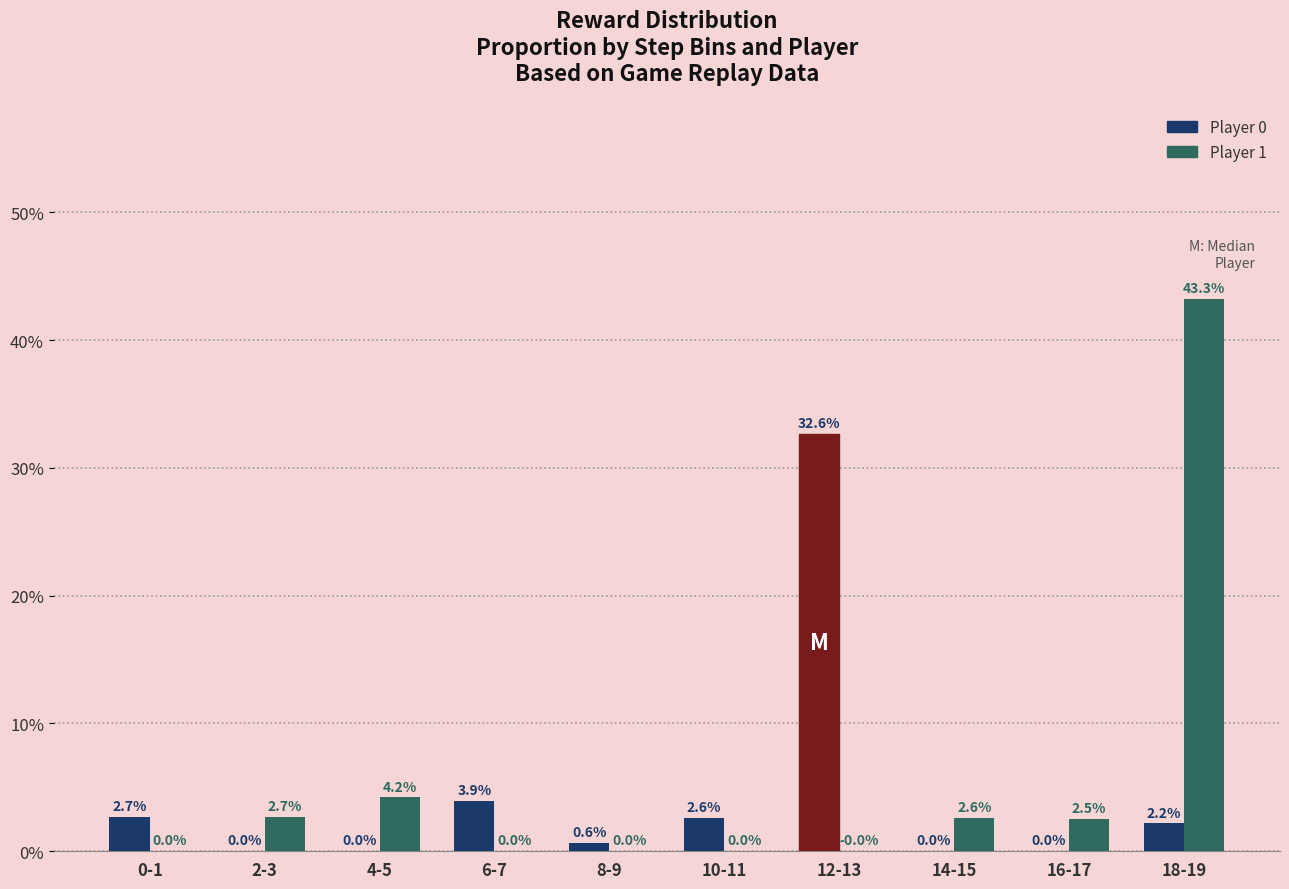

The value of Player 1 at 18-19 is 77.2. True or false?

False